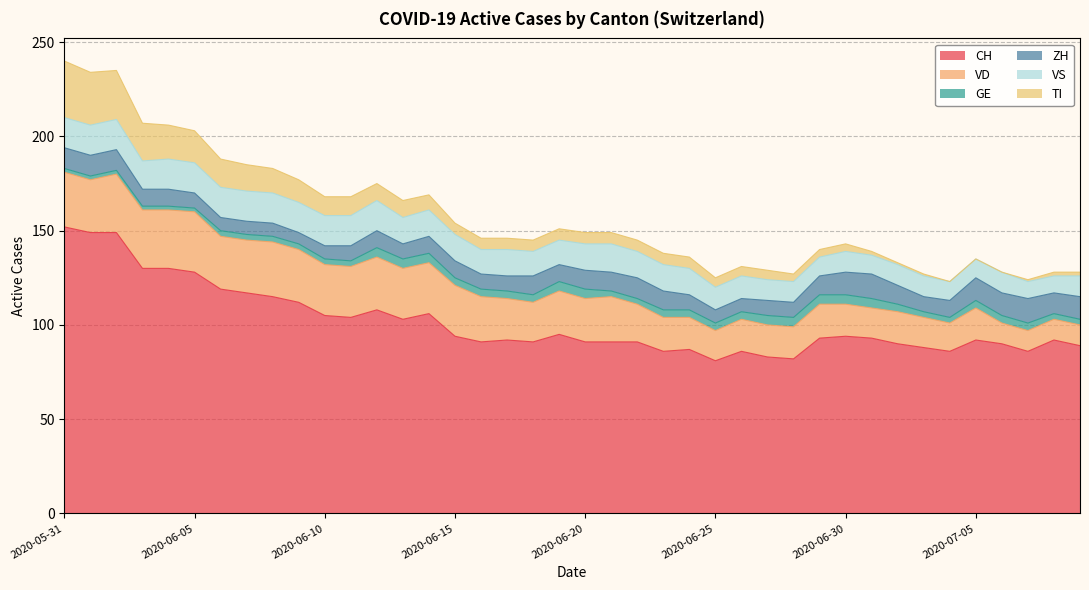

True or false: TI and VS intersect in this chart.

True